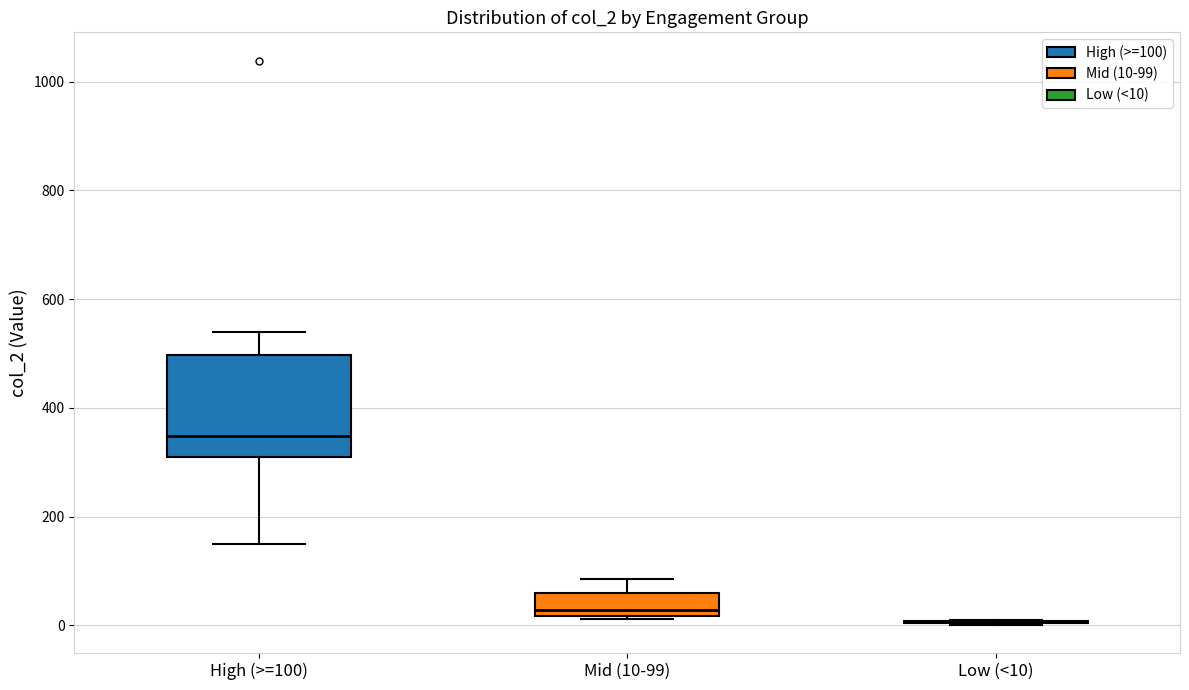

Which box is the tallest, from its lower edge to its upper edge?

High (>=100)